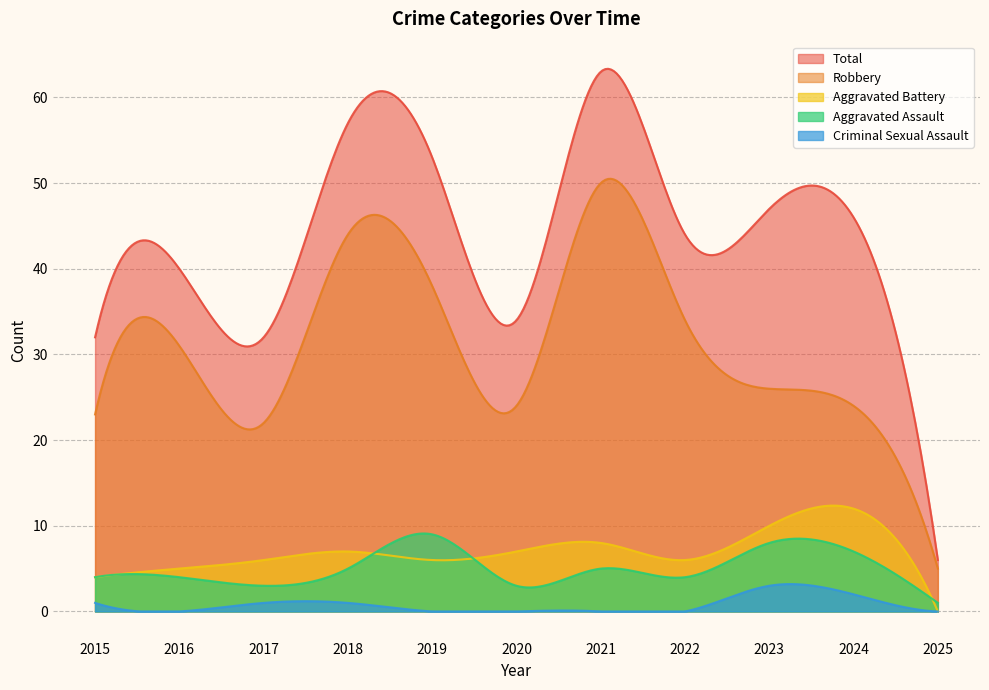

Is the value of Aggravated Assault at 2023 greater than the value of Robbery at 2023?

No